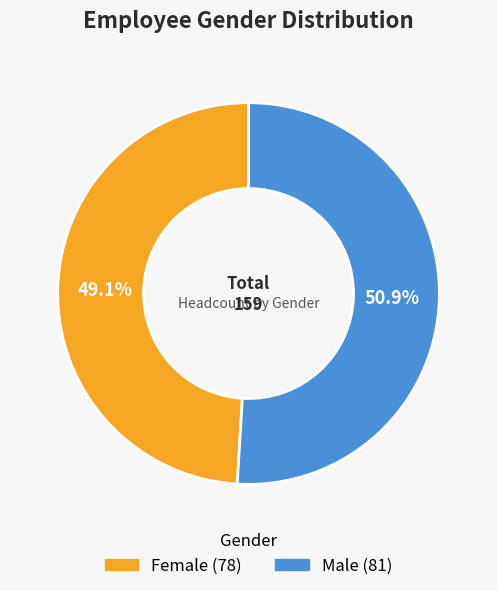

How many segments does this pie chart have?

2